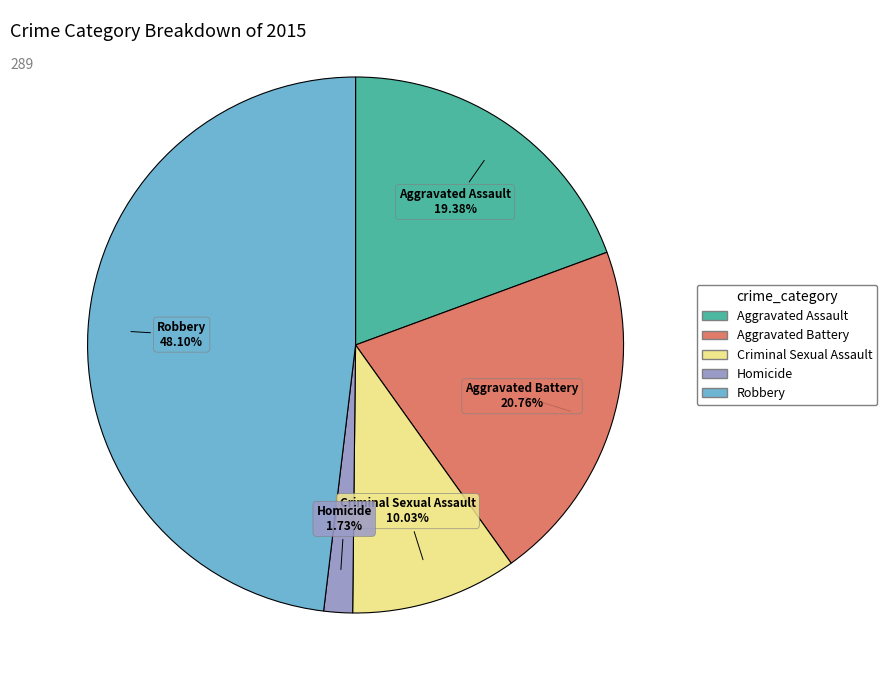

Combined, what portion of the pie is Criminal Sexual Assault and Aggravated Battery?

30.8%